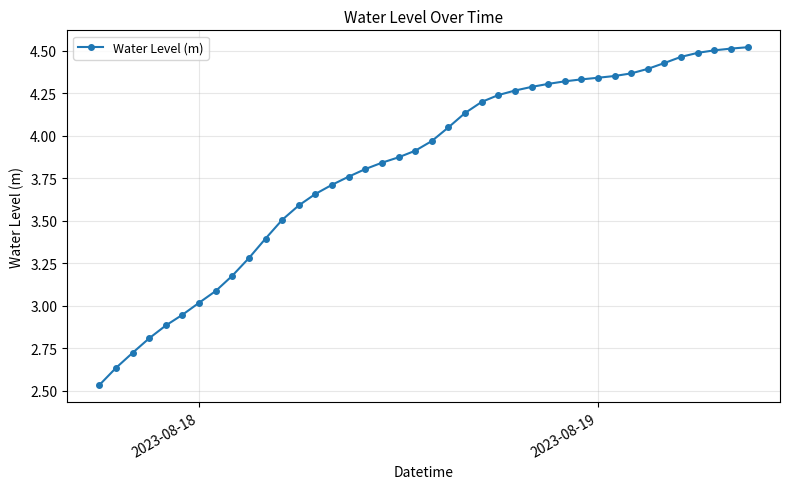

What is the value of the 8th point from the left?

3.1